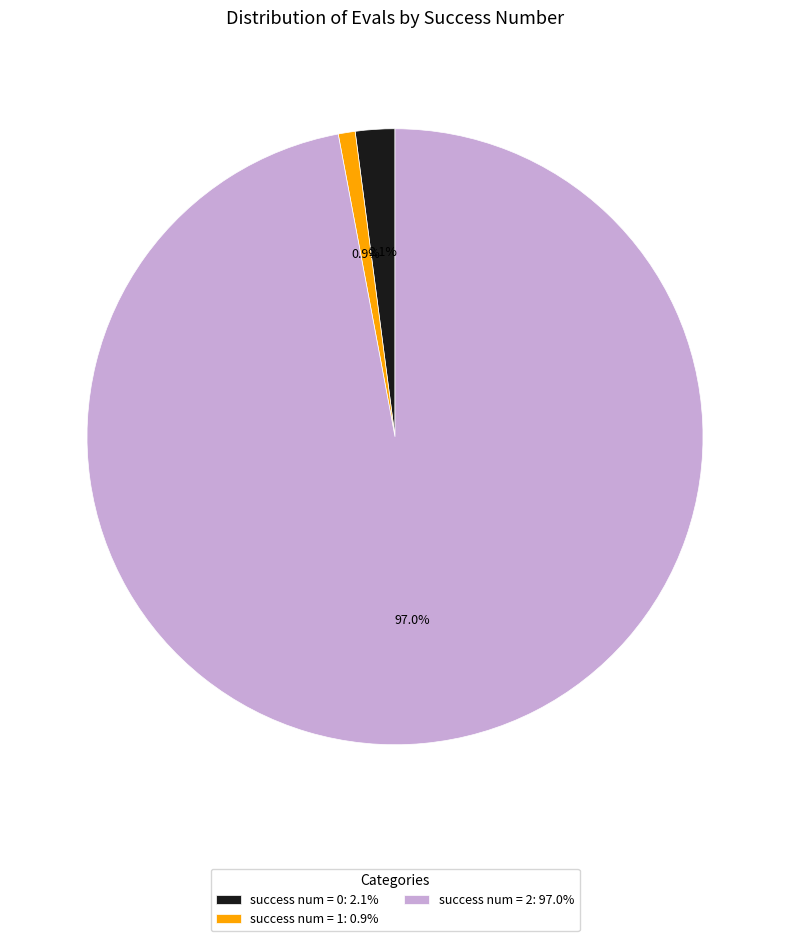

Which has a higher value, success num = 1: 0.9% or success num = 0: 2.1%?

success num = 0: 2.1%